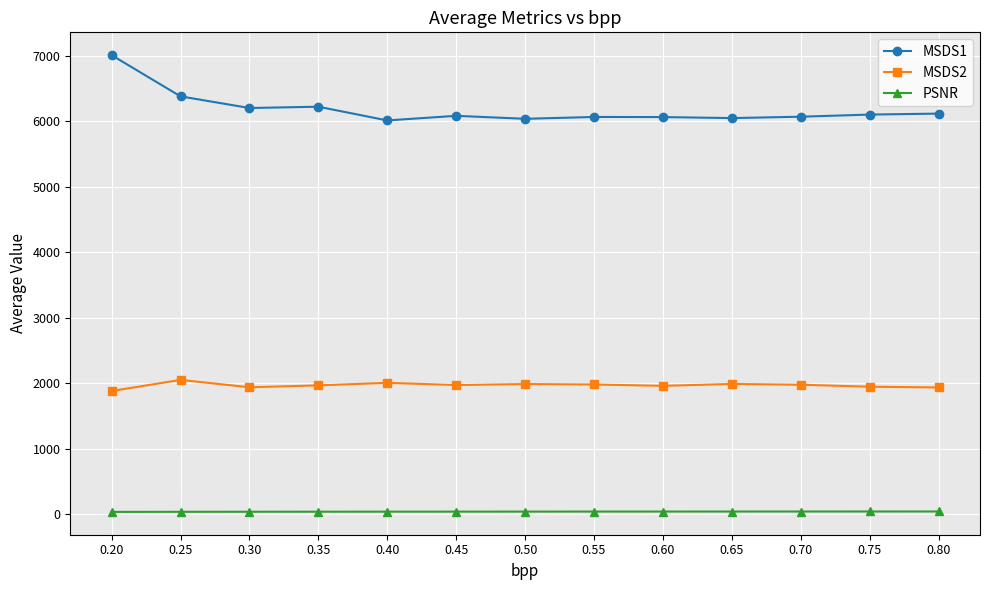

What is the difference between the maximum and minimum values in the MSDS2 series?

170.0